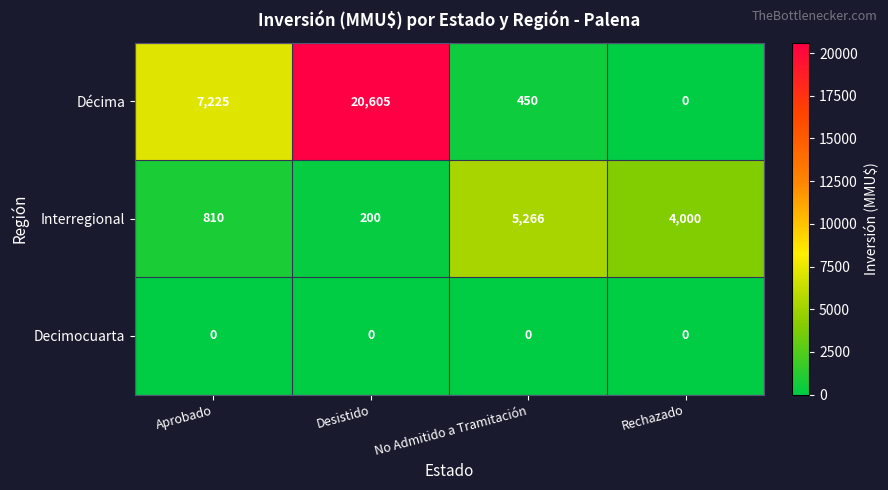

What is the spread (max minus min) of values at No Admitido a Tramitación?

5266